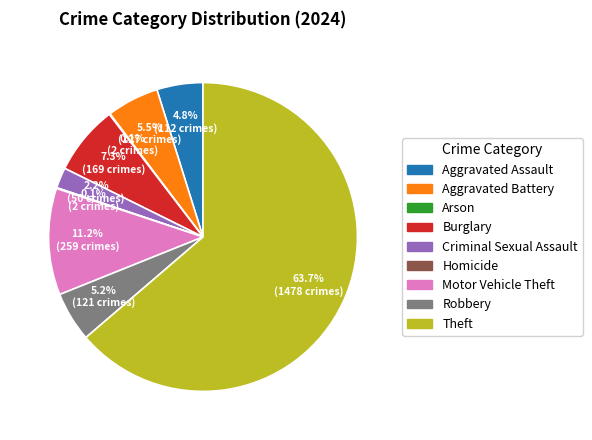

To the nearest percent, what percentage of the pie is Criminal Sexual Assault?

2%